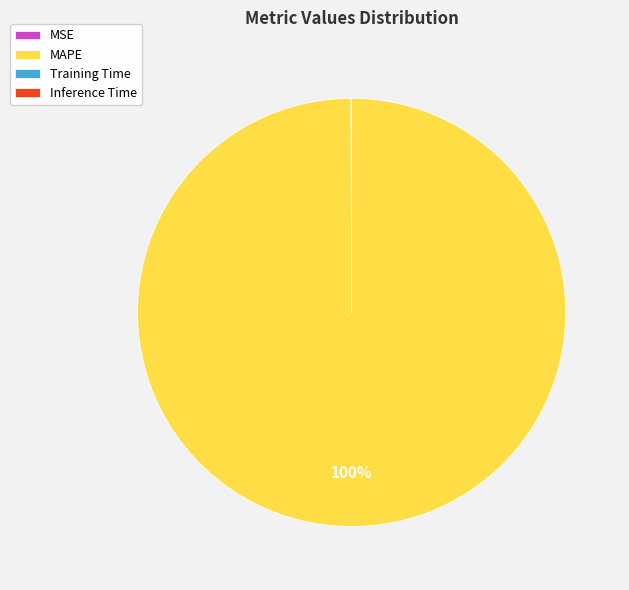

What is the majority slice?

MAPE